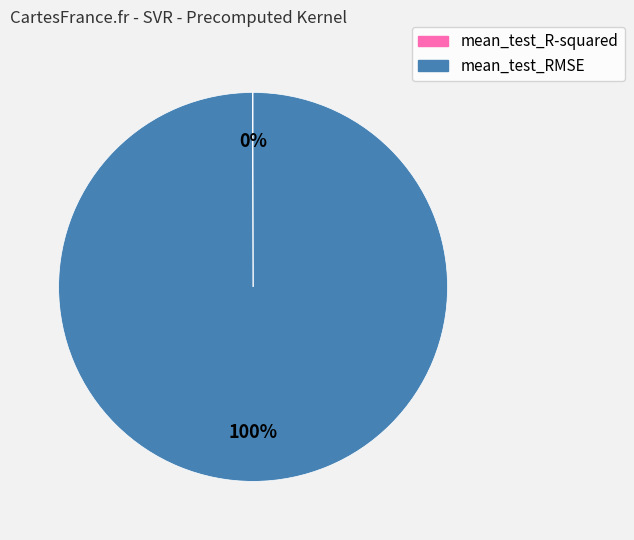

Is there a majority slice in this chart?

Yes